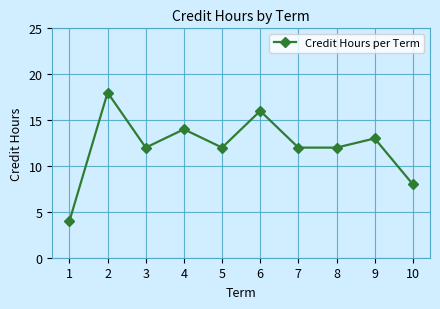

True or false: the data shows 5 at 6.

False